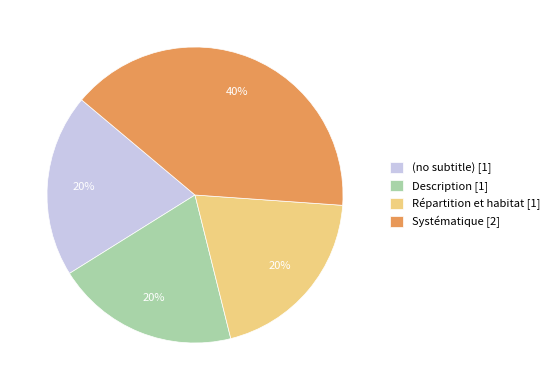

Approximately how many times larger is the value at Répartition et habitat [1] compared to Systématique [2]?

0.5